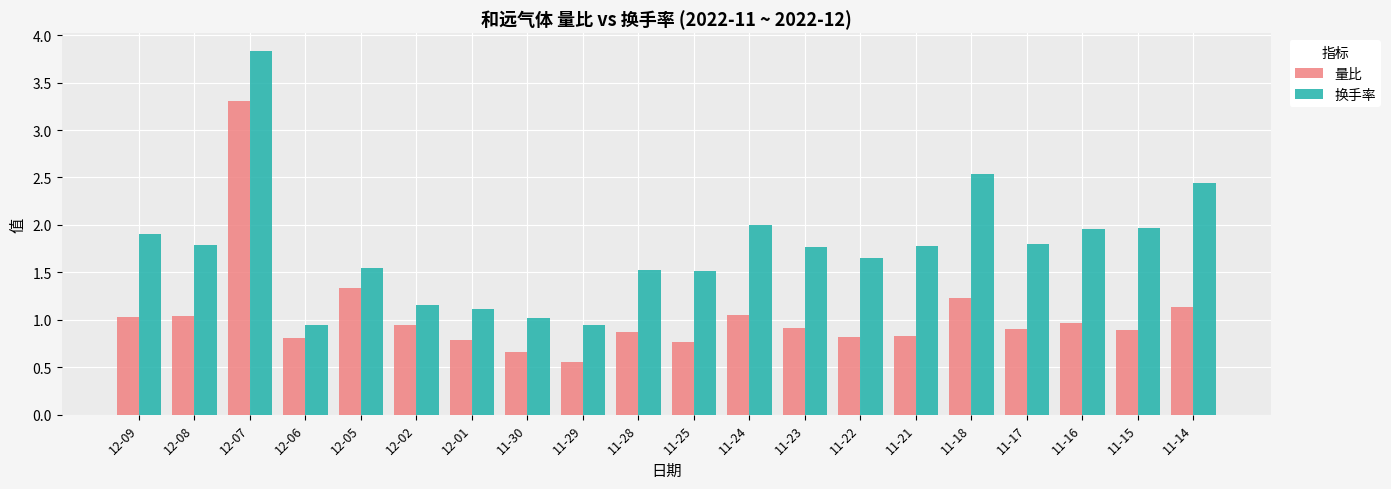

The 量比 series shows 1.2 at 11-18. True or false?

True